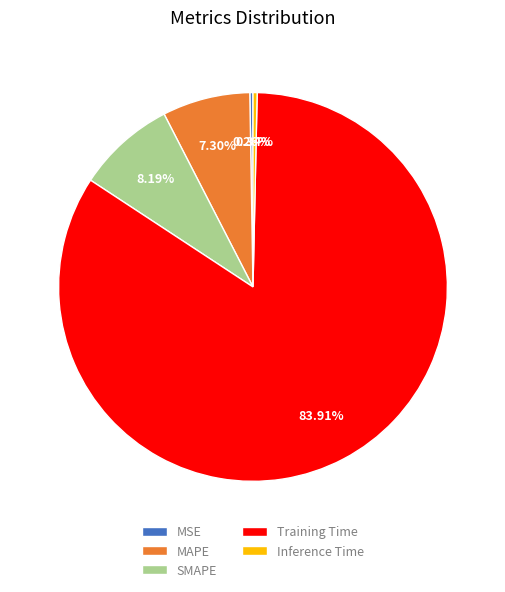

What percentage is the MAPE slice, to the nearest percent?

7%